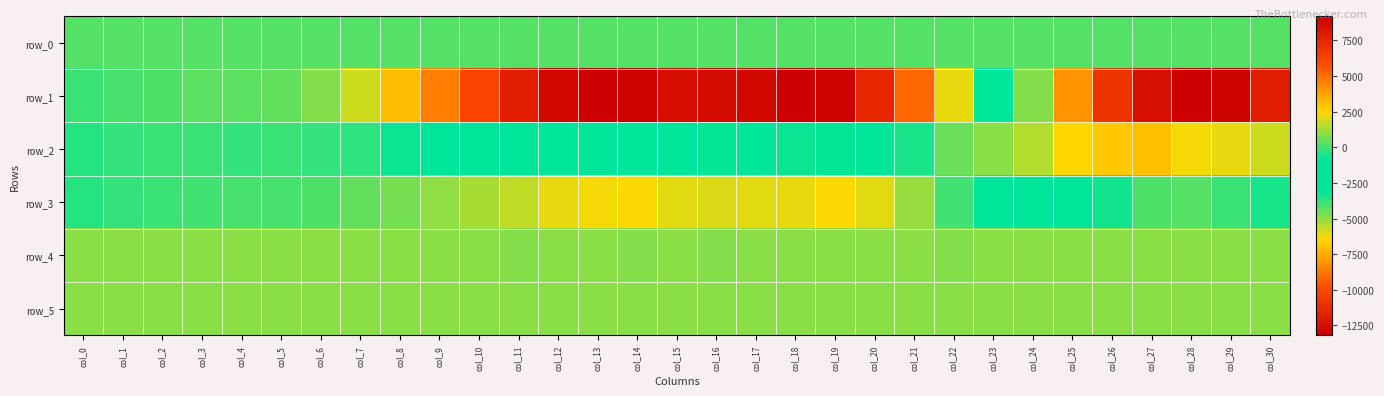

What is the minimum value for row_3?

-4213.0